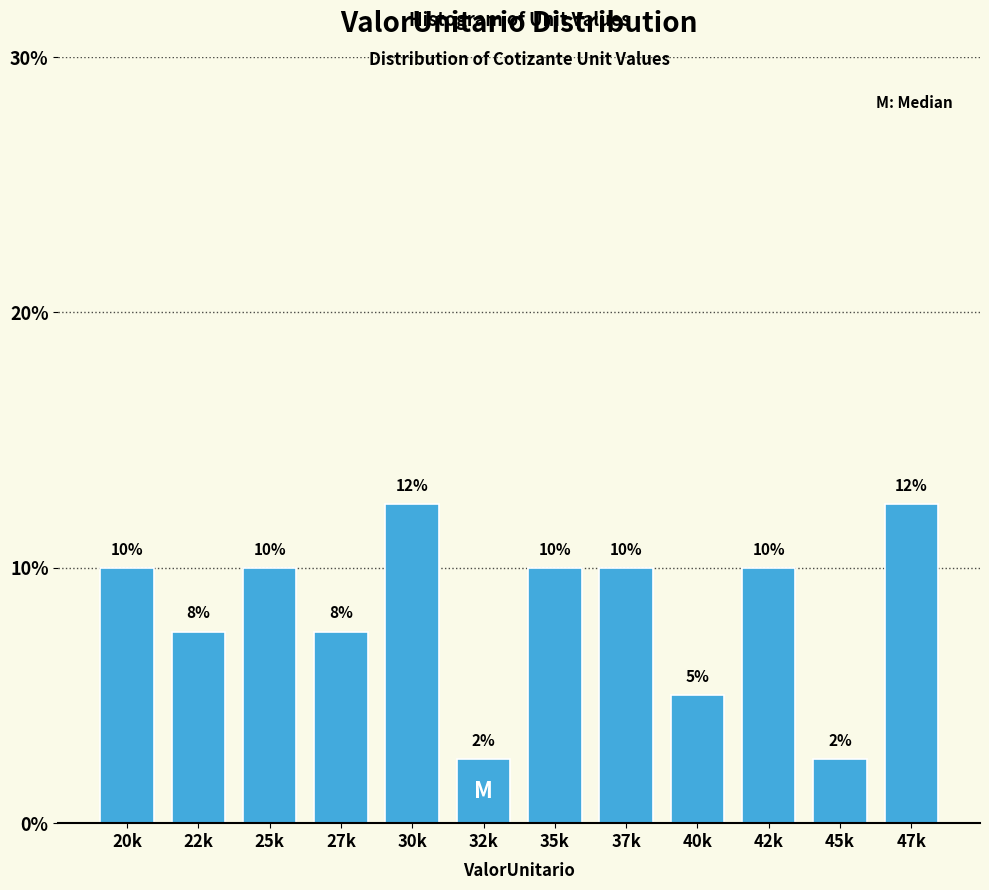

What is the maximum value shown in the chart?

12.5